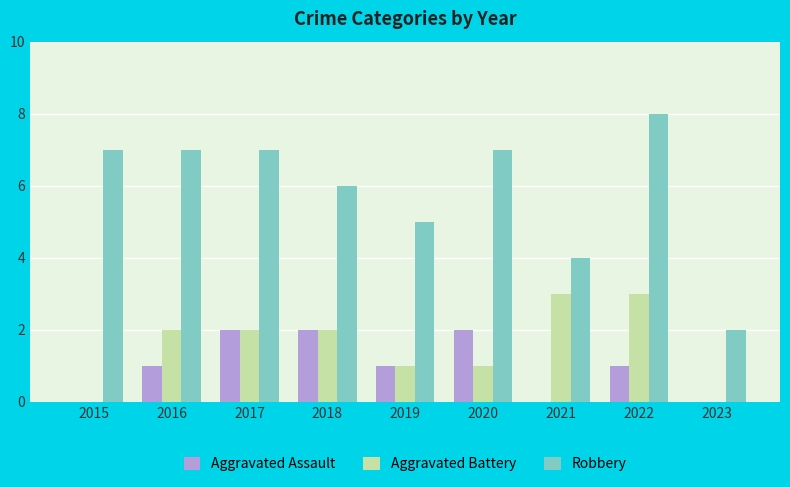

What is the total value across all series at 2018?

10